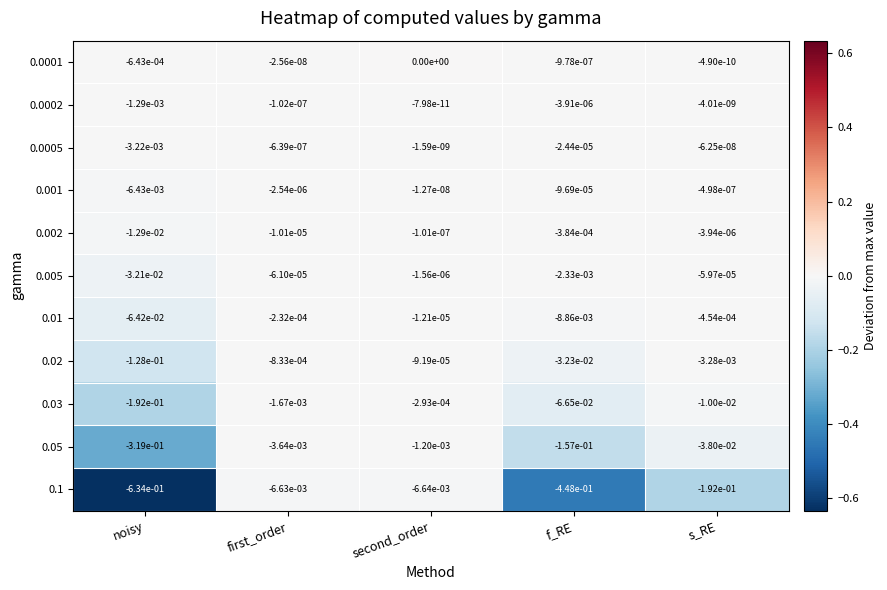

True or false: 0.0002 has a value of -0.0 at s_RE.

True